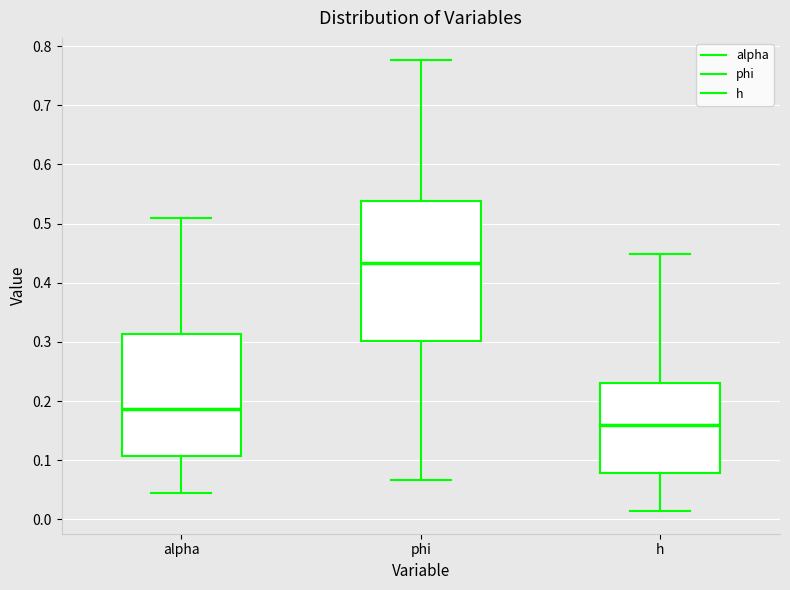

Which box is the tallest, from its lower edge to its upper edge?

phi